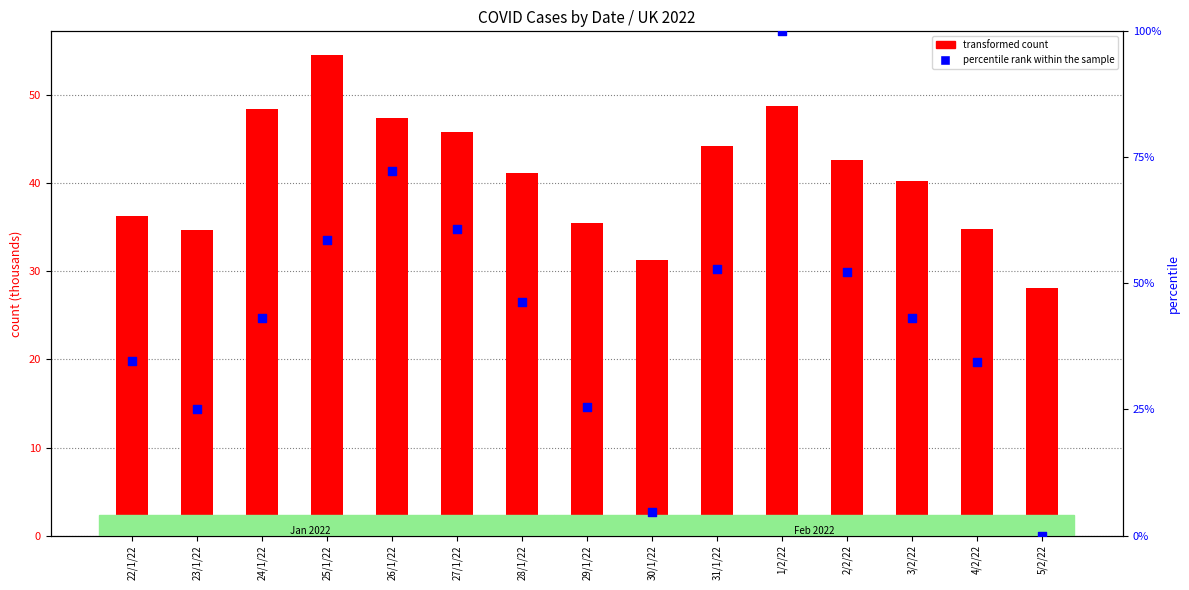

What are all the series names shown in the legend?

transformed count, percentile rank within the sample